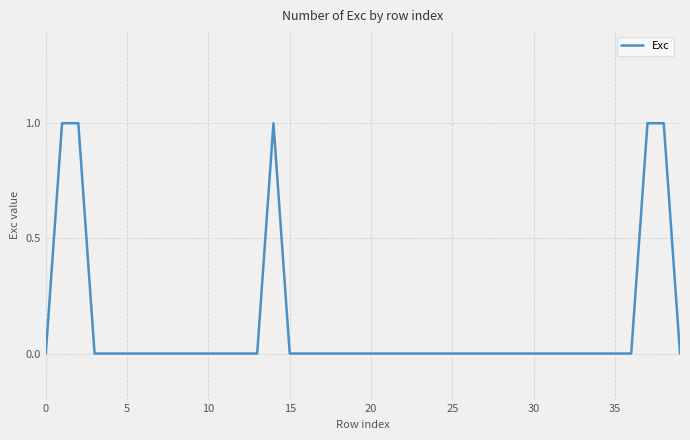

What is the sum of all values?

5